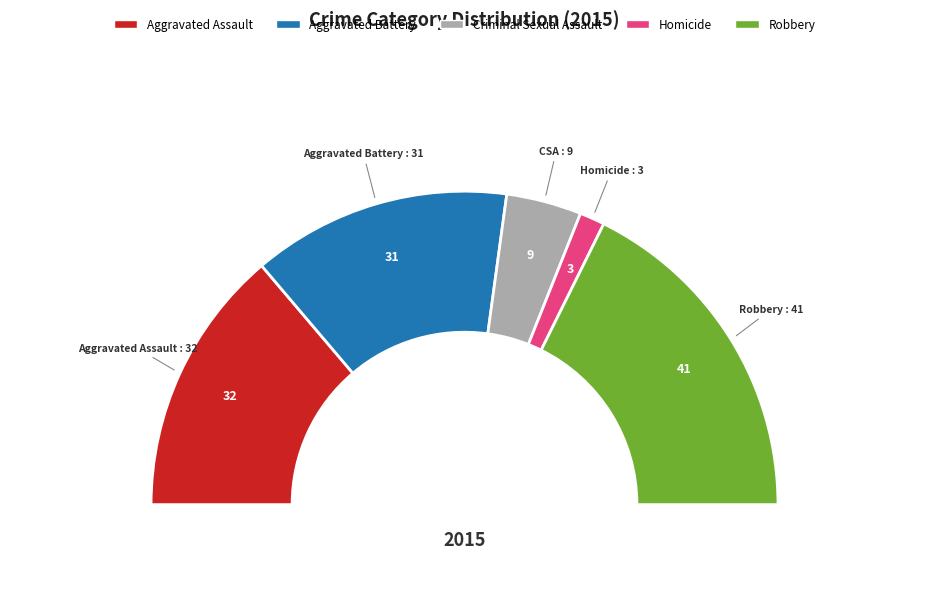

To the nearest percent, what portion does Homicide represent?

3%